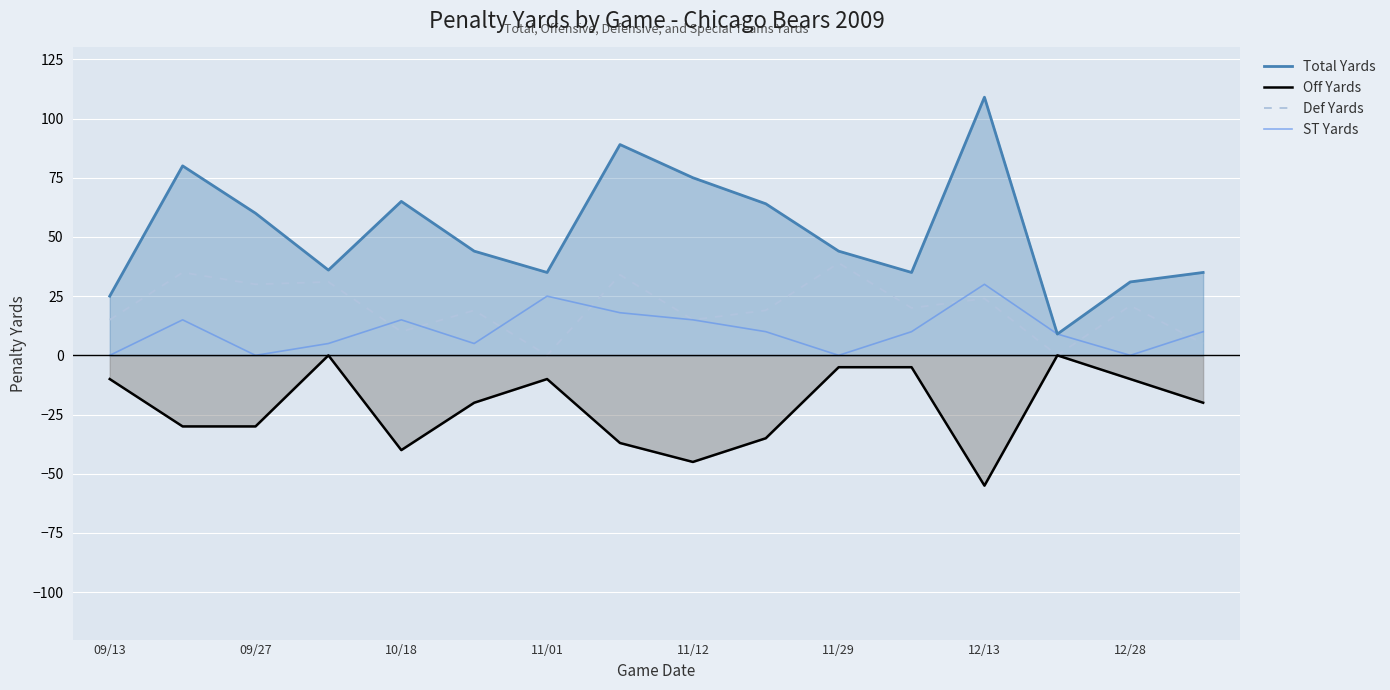

At 09/27, list the series in order from smallest to largest.

Off Yards, ST Yards, Def Yards, Total Yards